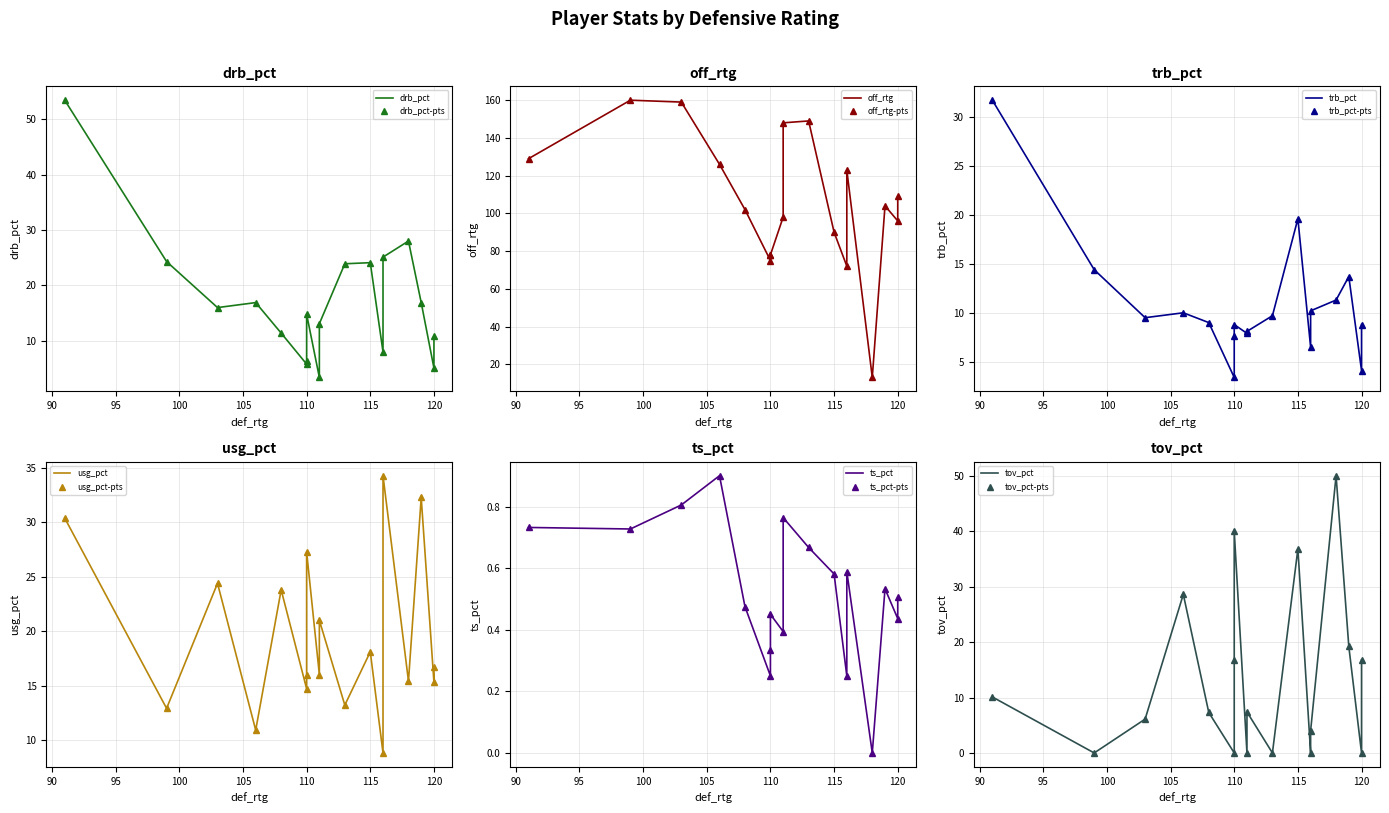

What is the difference between the maximum and minimum values in the drb_pct series?

50.0